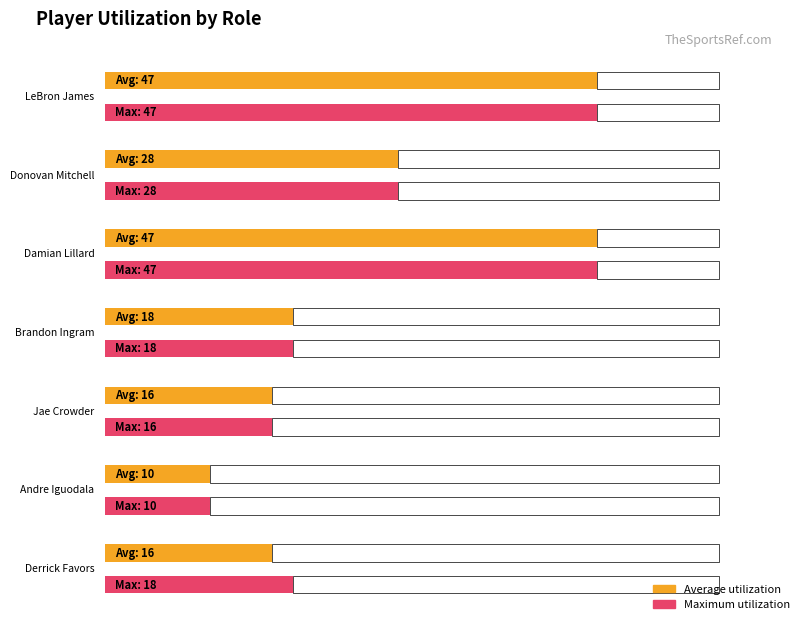

At which label does Maximum utilization reach its peak?

LeBron James